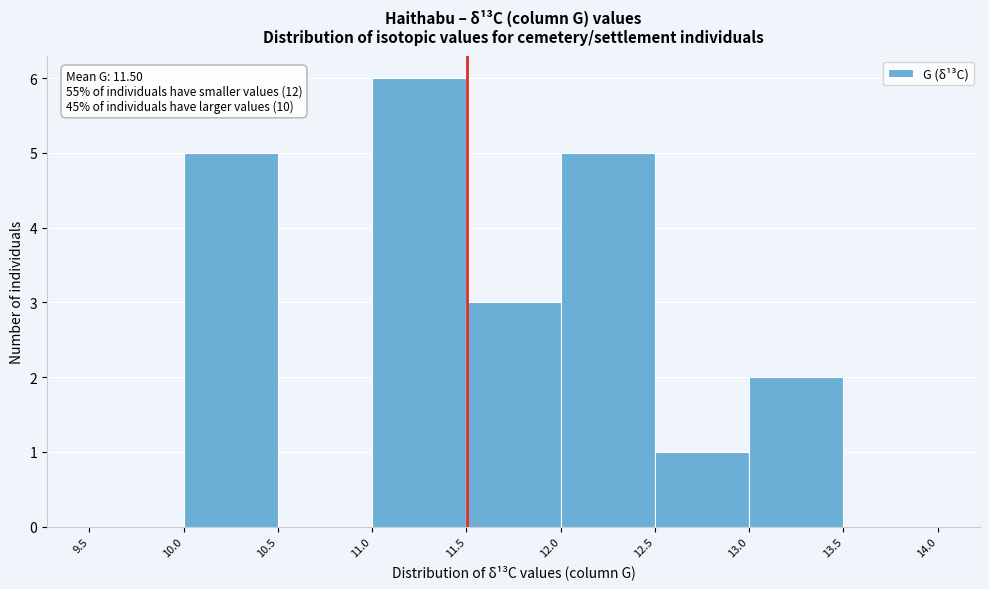

Which range on the x-axis has the tallest bar?

11.0 to 11.5